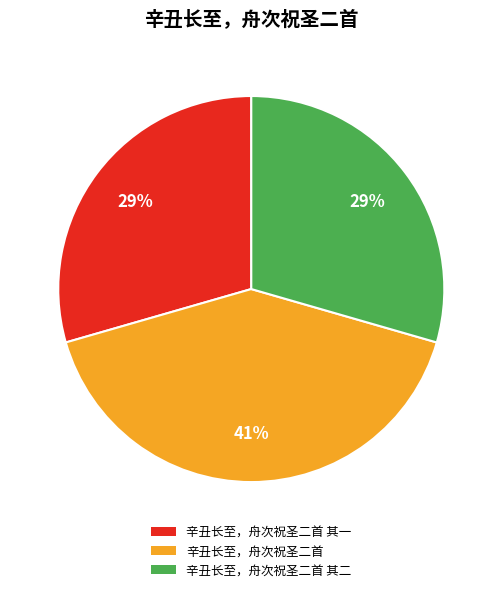

To the nearest percent, what percentage of the pie is 辛丑长至，舟次祝圣二首 其一?

29%